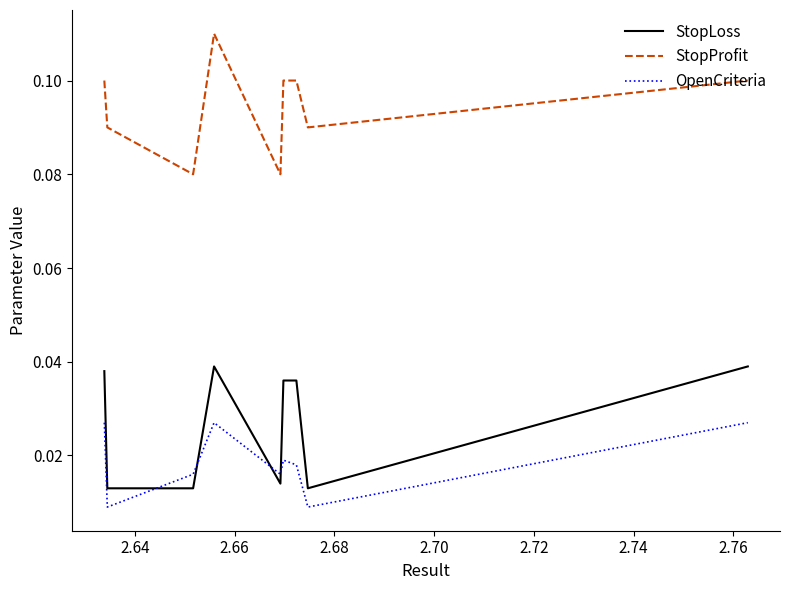

What is the sum of all StopLoss values?

0.6